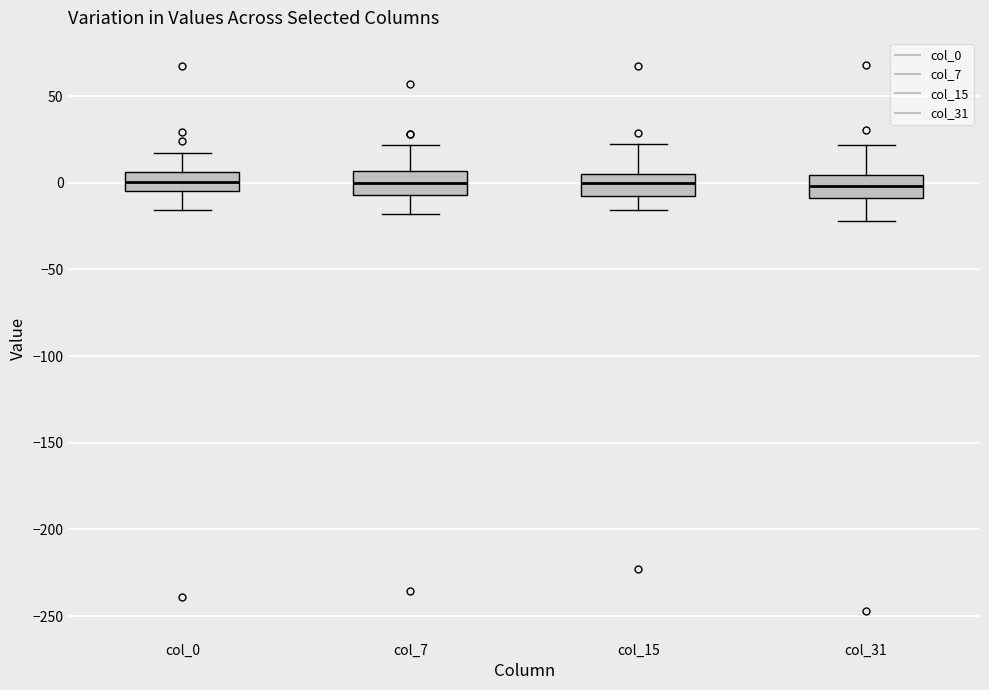

Where does the lower whisker of the box for col_15 end on the y-axis? The values are not printed on the chart, so give them approximately, as read against the axis.

-15